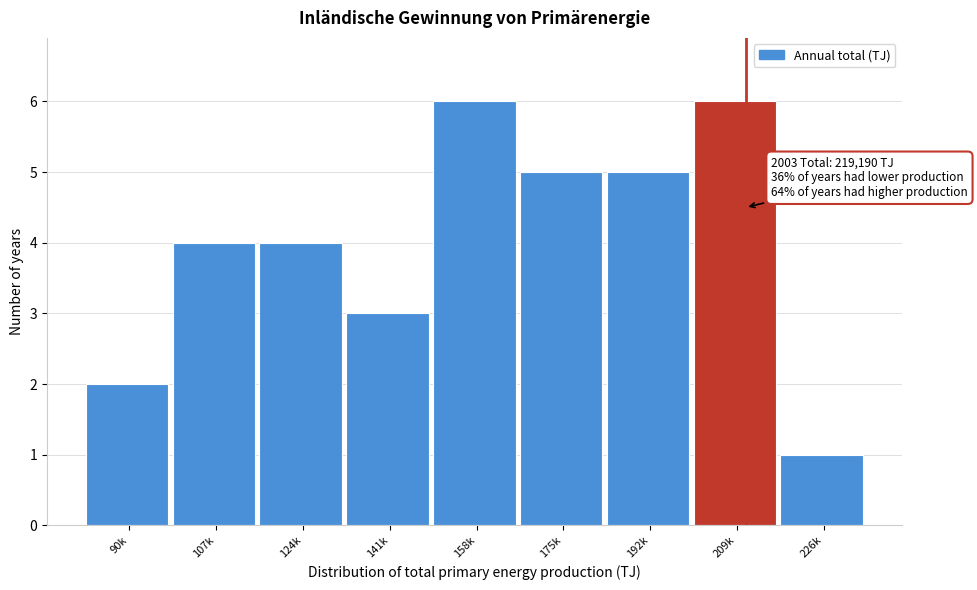

Reading left to right, extract all data points from this chart.

2	4	4	3	6	5	5	6	1